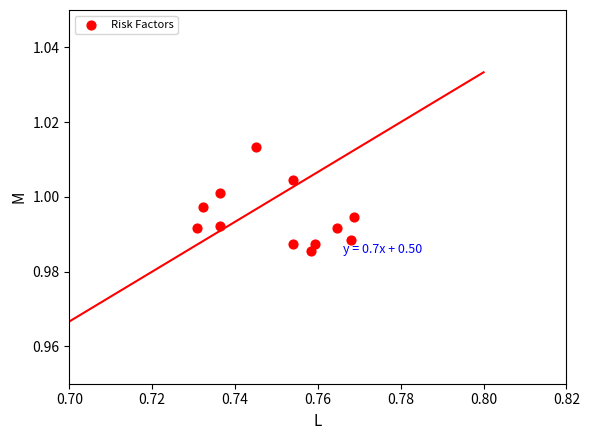

What is the average X value?

0.8